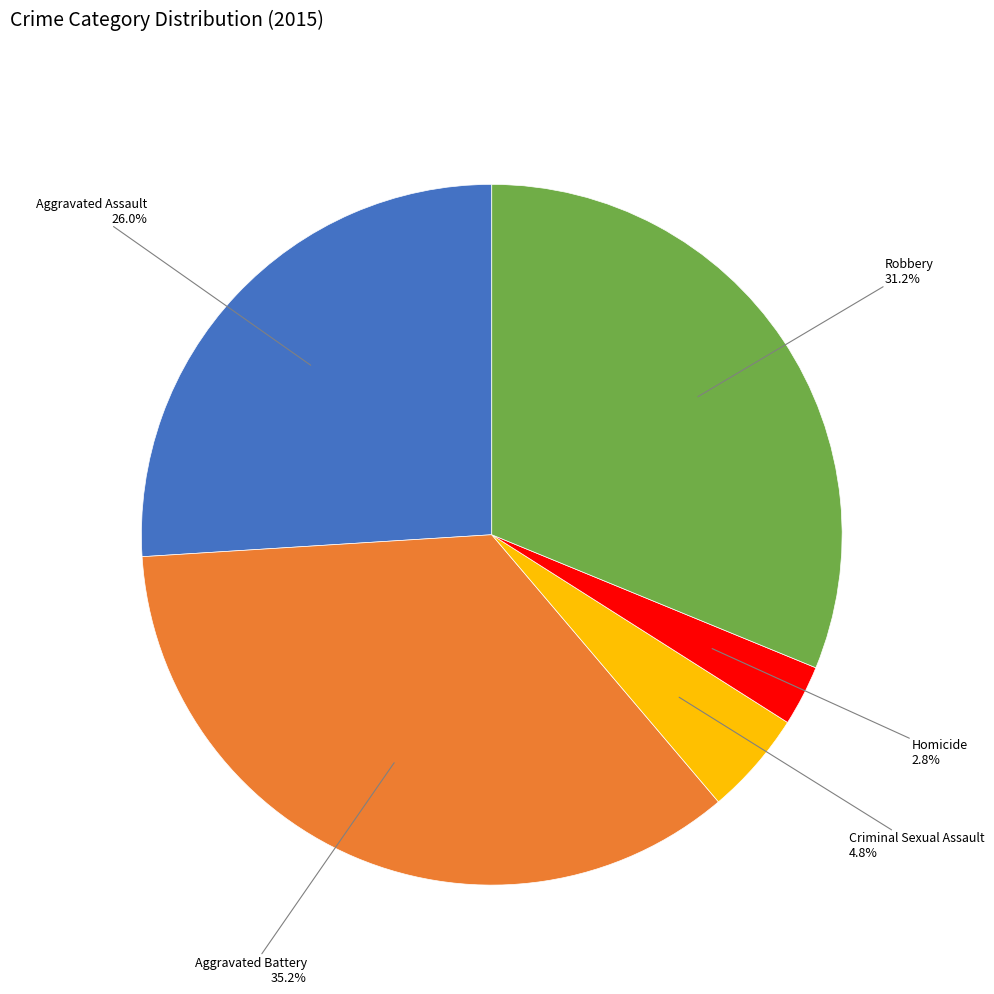

How many segments does this pie chart have?

5